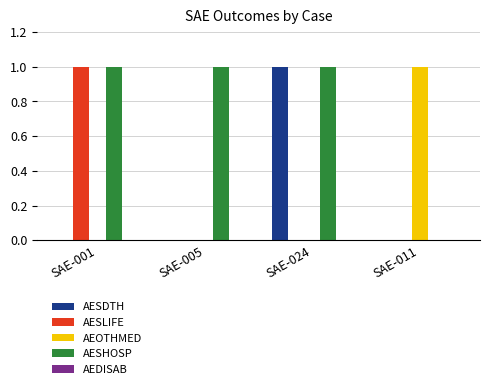

Count the AESHOSP values in the range 1 to 2.

3